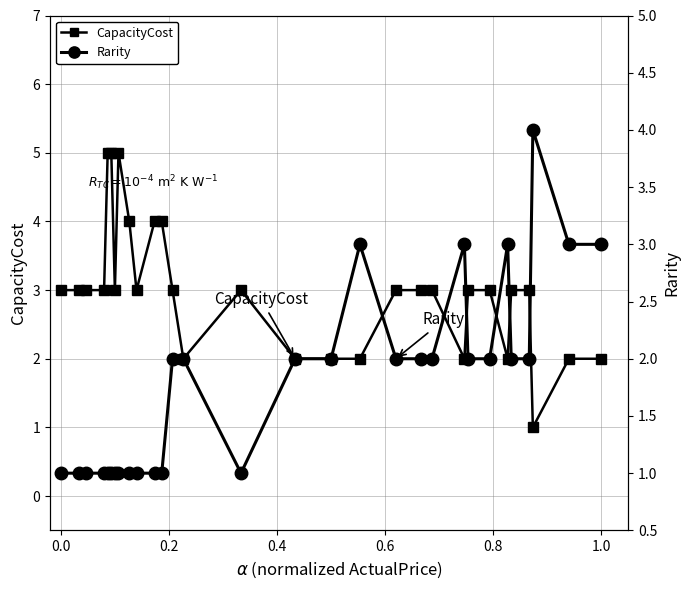

Does the chart have visible grid lines?

Yes